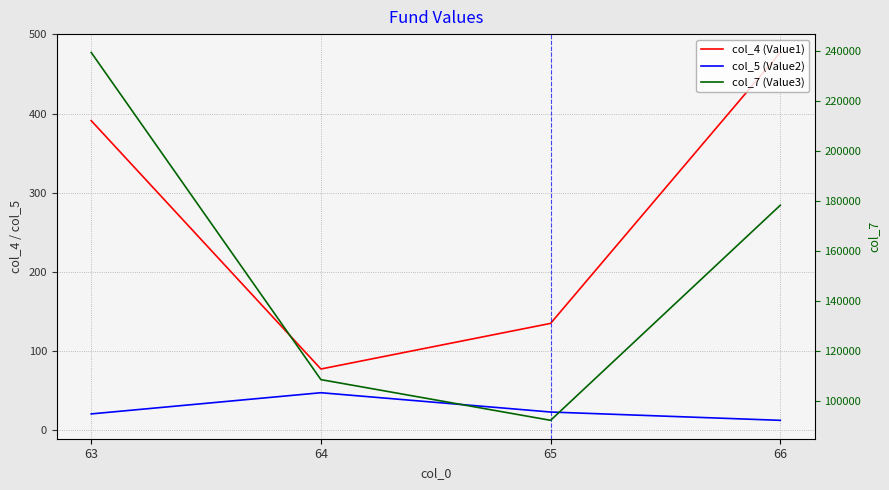

How many data points in col_7 (Value3) are less than 178313?

2